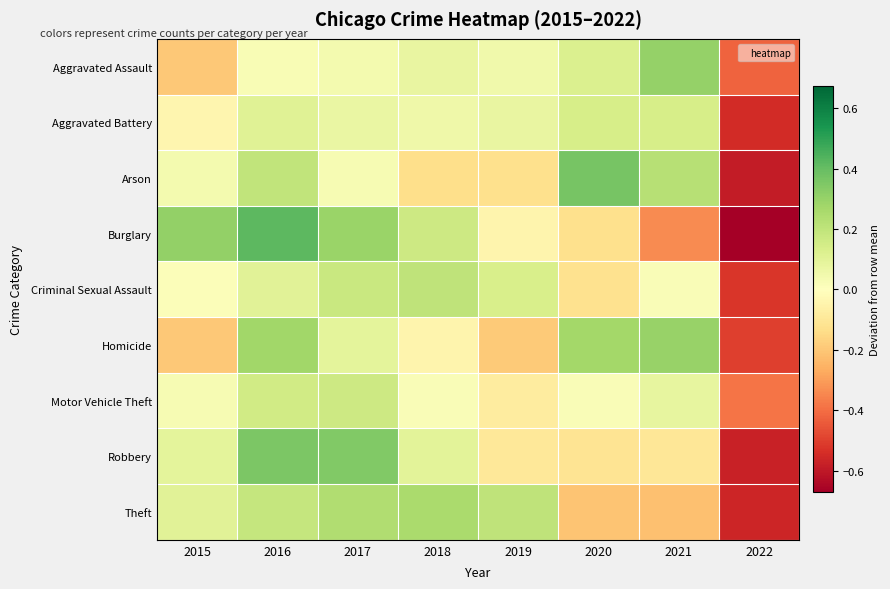

What is the greatest value displayed?

0.4